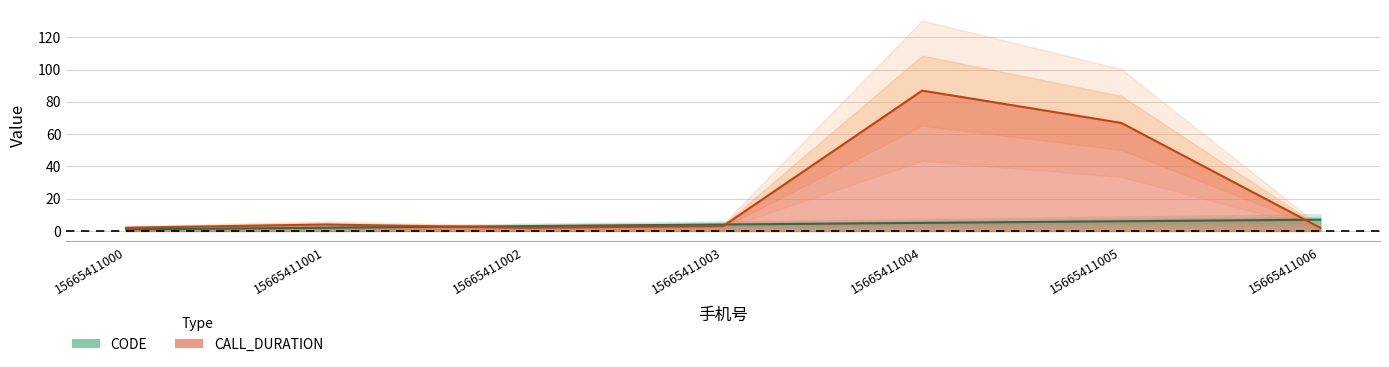

Reading left to right, extract all data points from this chart.

CODE: 1	2	3	4	5	6	7
CALL_DURATION: 2	4	2	3	87	67	2